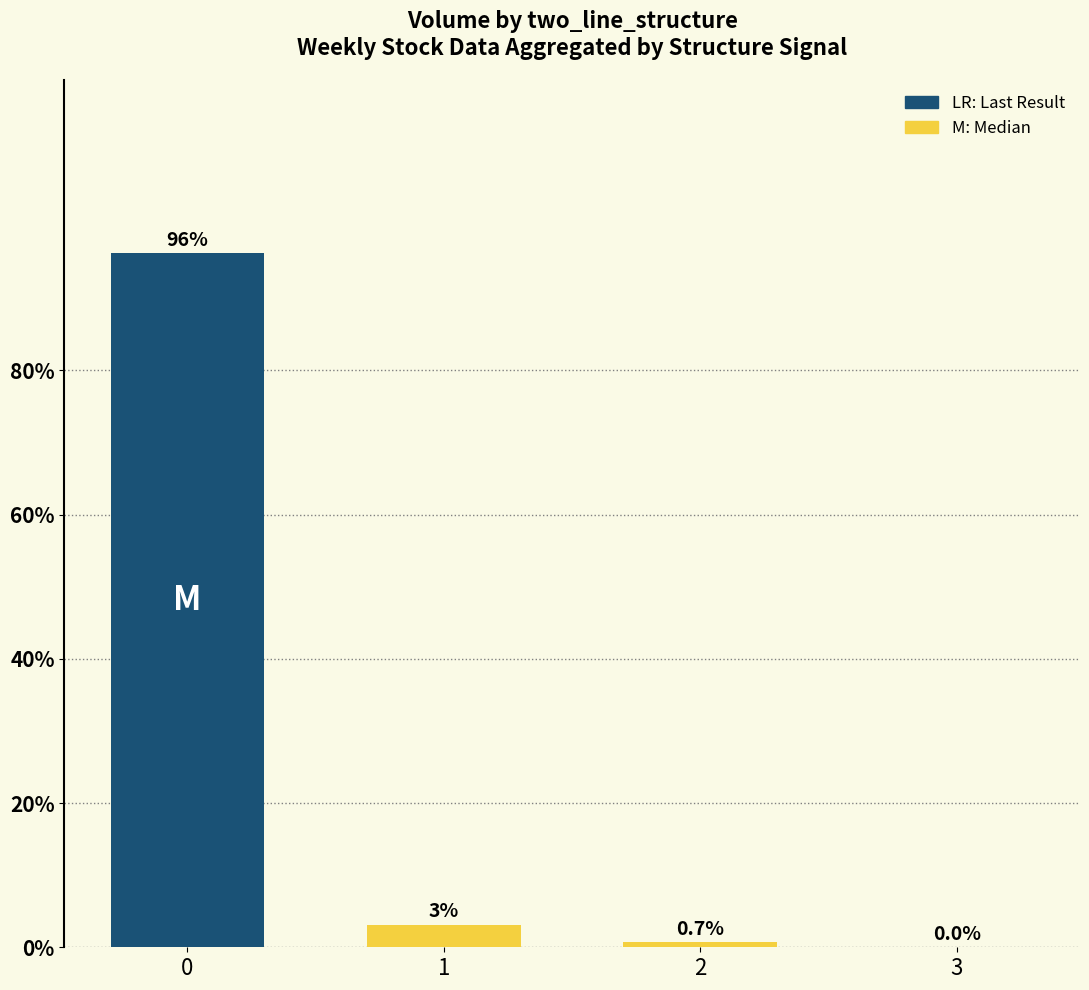

Is it true that the value at 2 is 0.7?

True